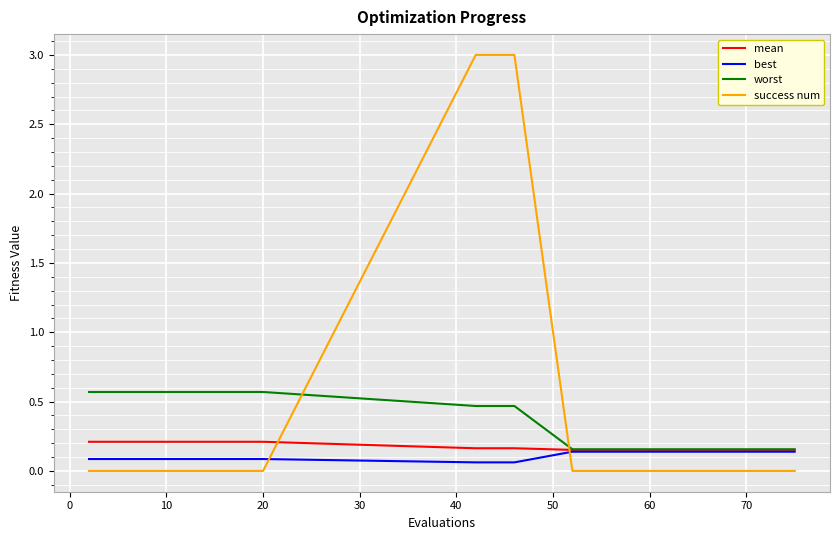

Which series has the largest total across all categories?

success num